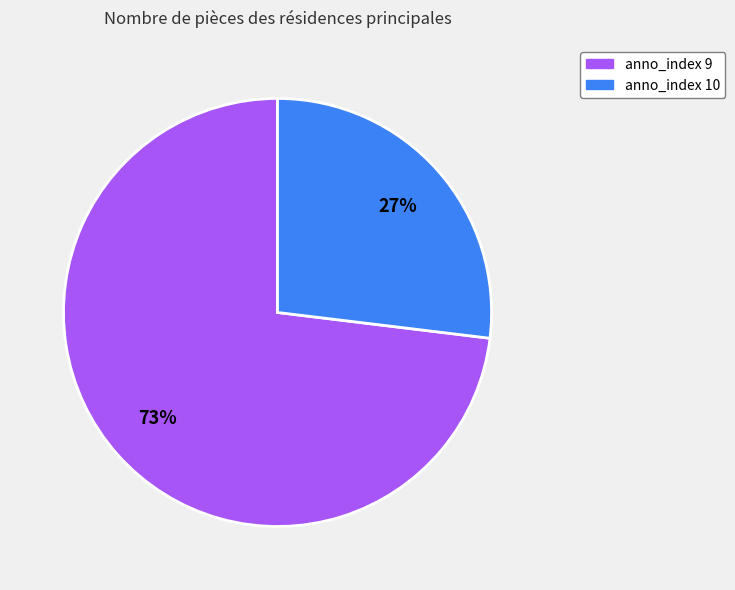

Count the number of slices in the pie.

2